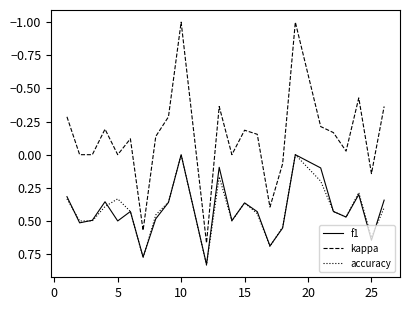

True or false: accuracy and kappa cross at least once.

False